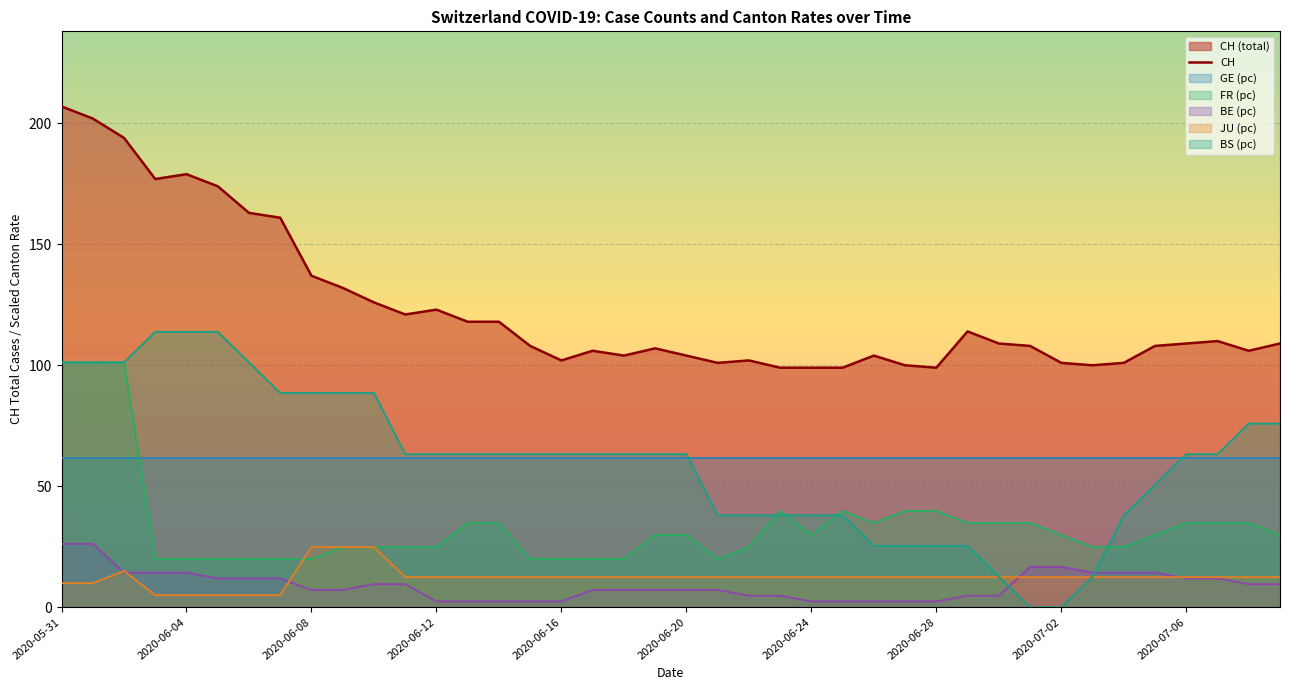

The value of FR (pc) at 2020-07-06 is 34.8. True or false?

True